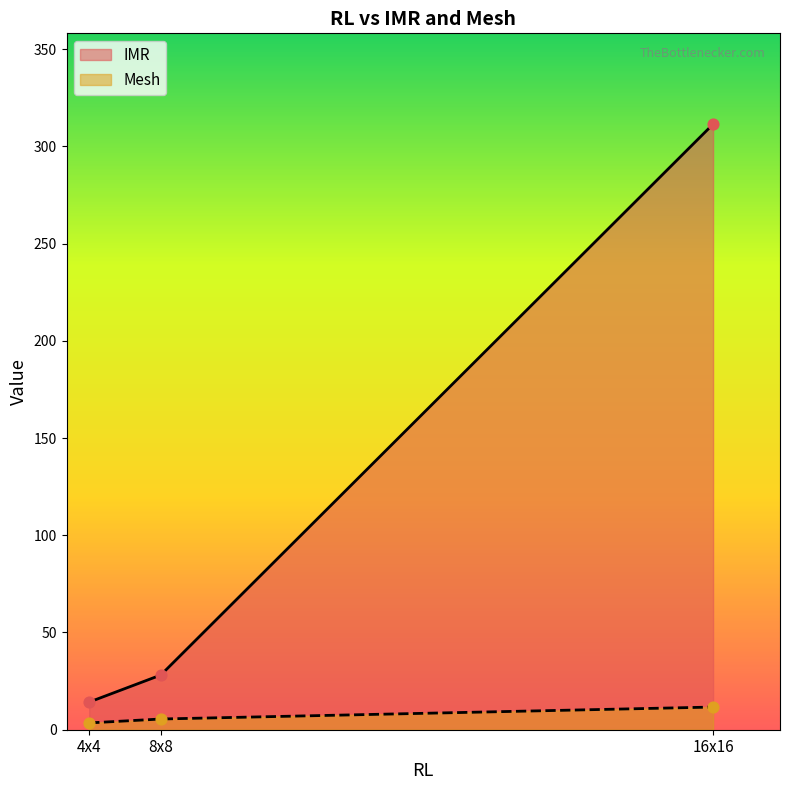

Which series has the largest total across all categories?

IMR